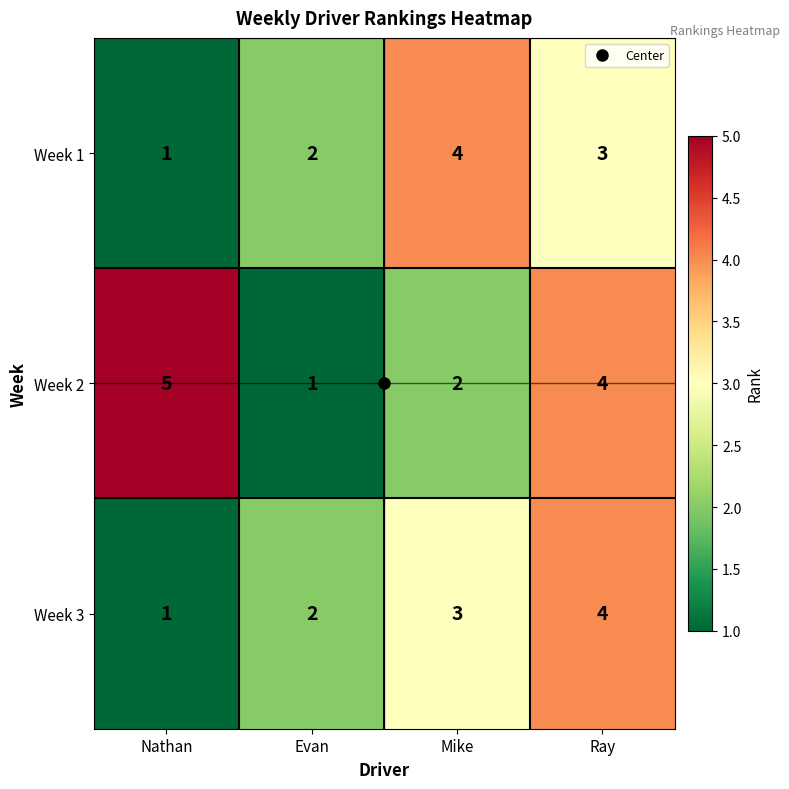

Which series has the largest total across all categories?

Week 2